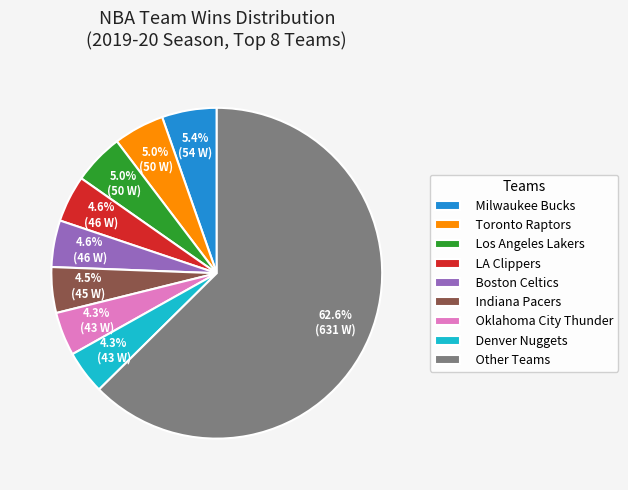

Which slice is the largest?

Other Teams